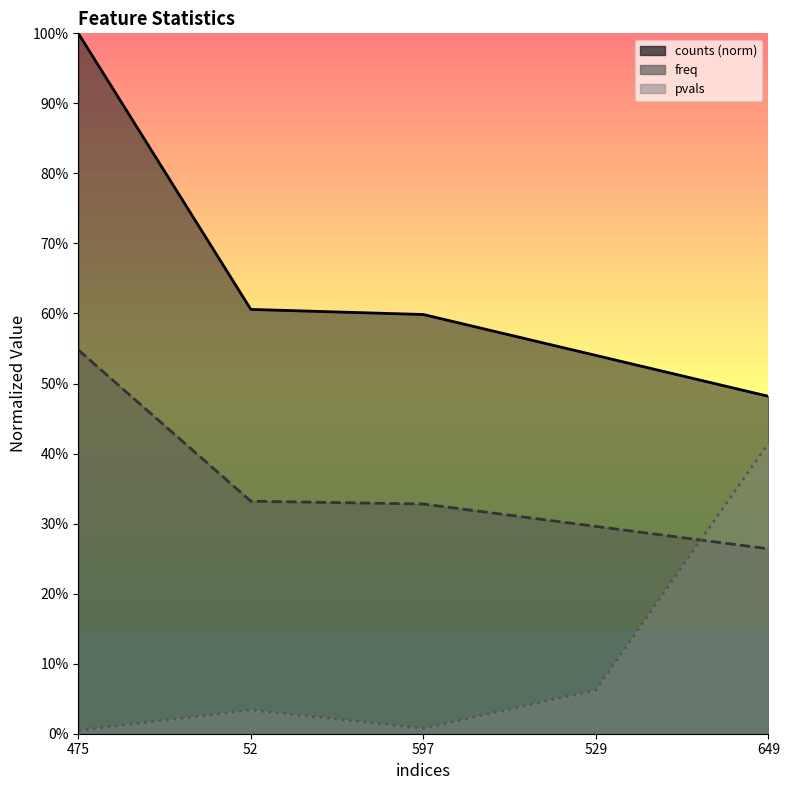

What is the average value of the counts series?

0.6